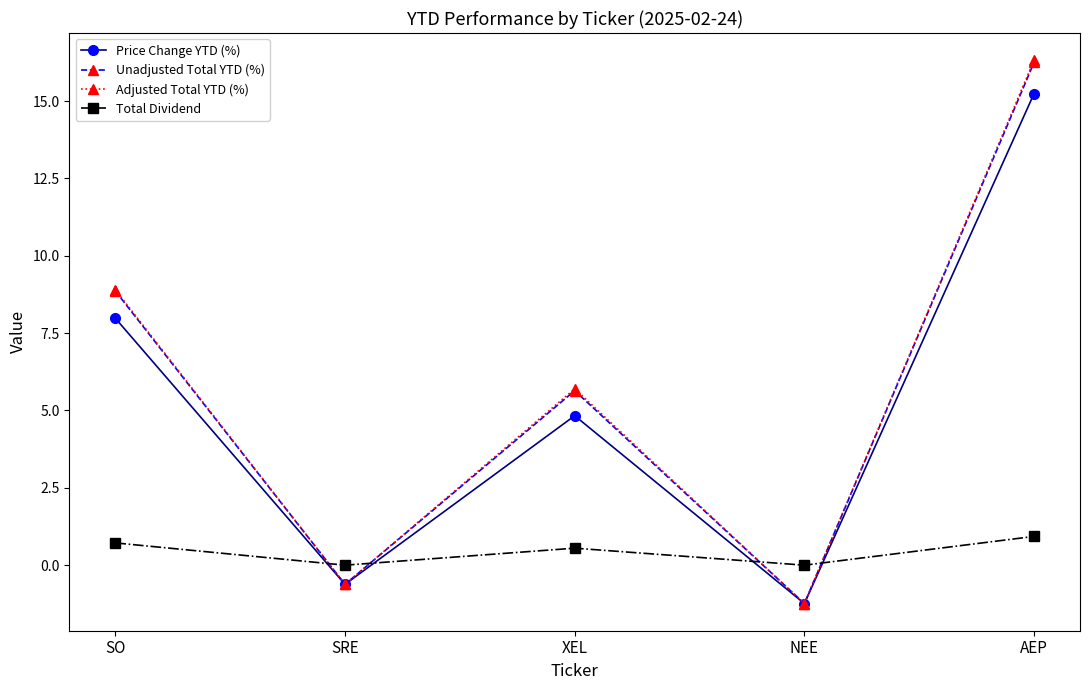

In Price Change YTD (%), how many points are lower than both neighbors (excluding endpoints)?

2